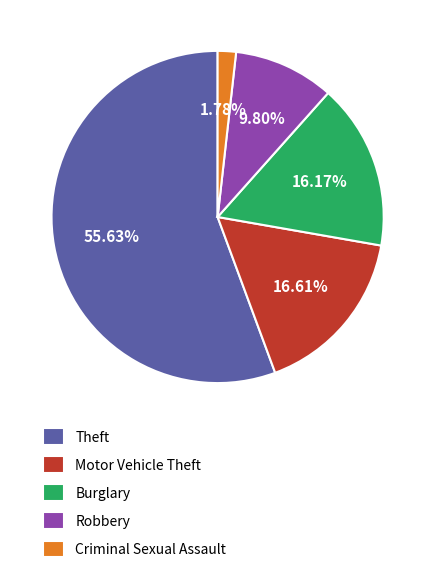

Is the sum of Criminal Sexual Assault and Theft greater than half?

Yes